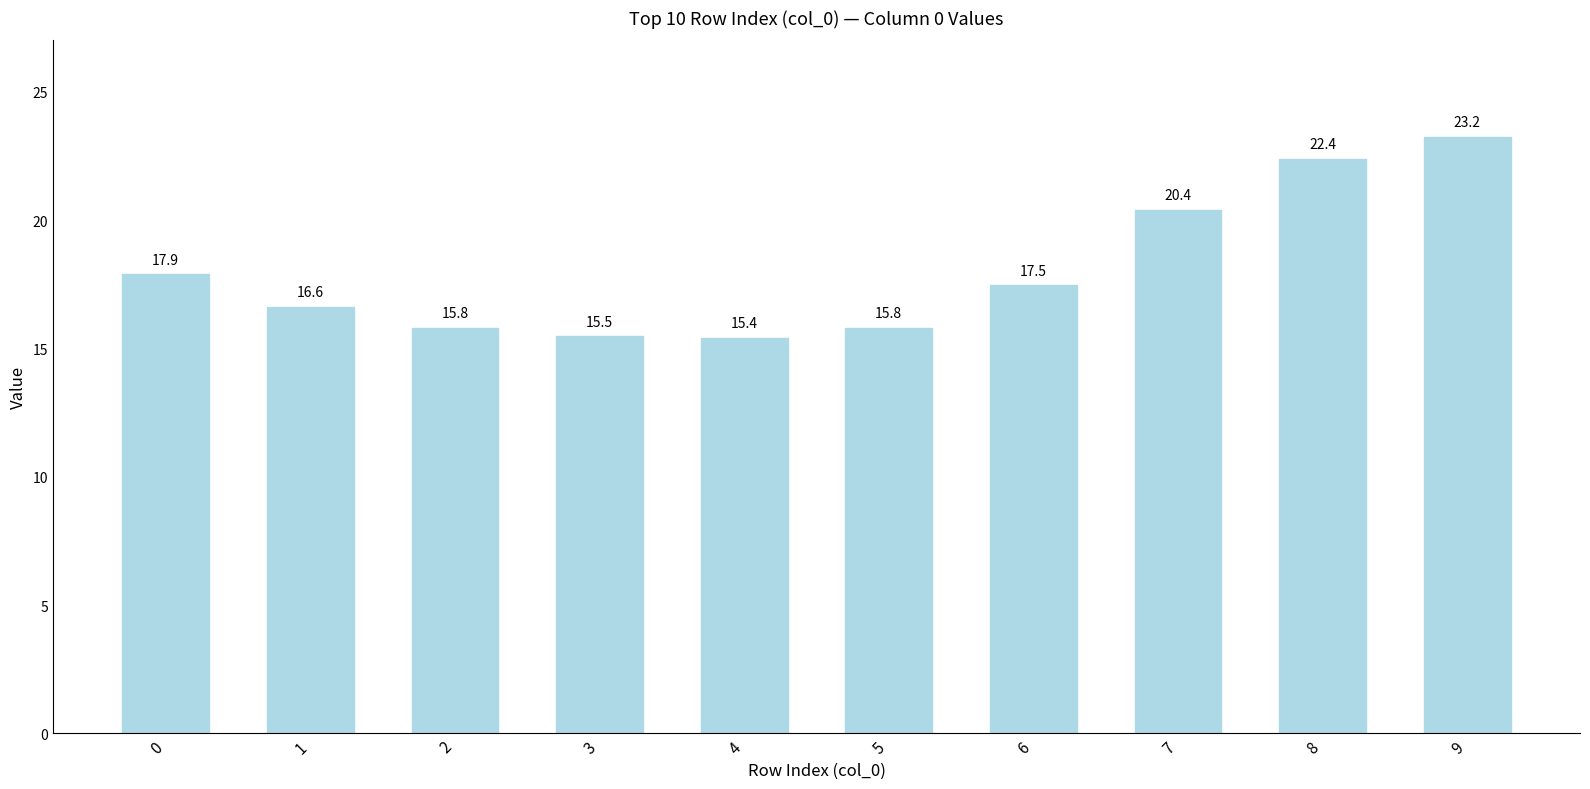

What is the sum of the values at 9 and 6?

40.7